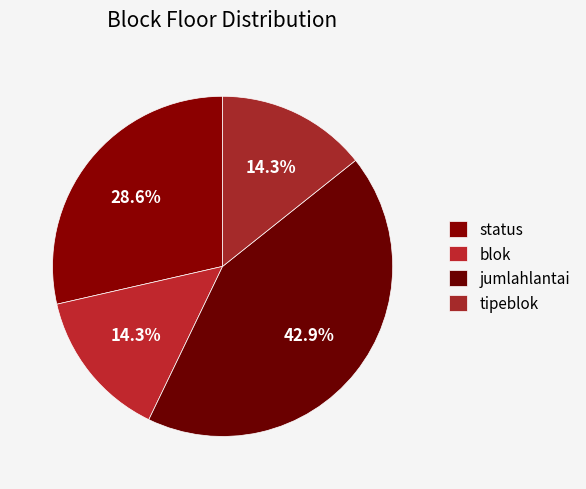

Is the sum of tipeblok and blok greater than half?

No